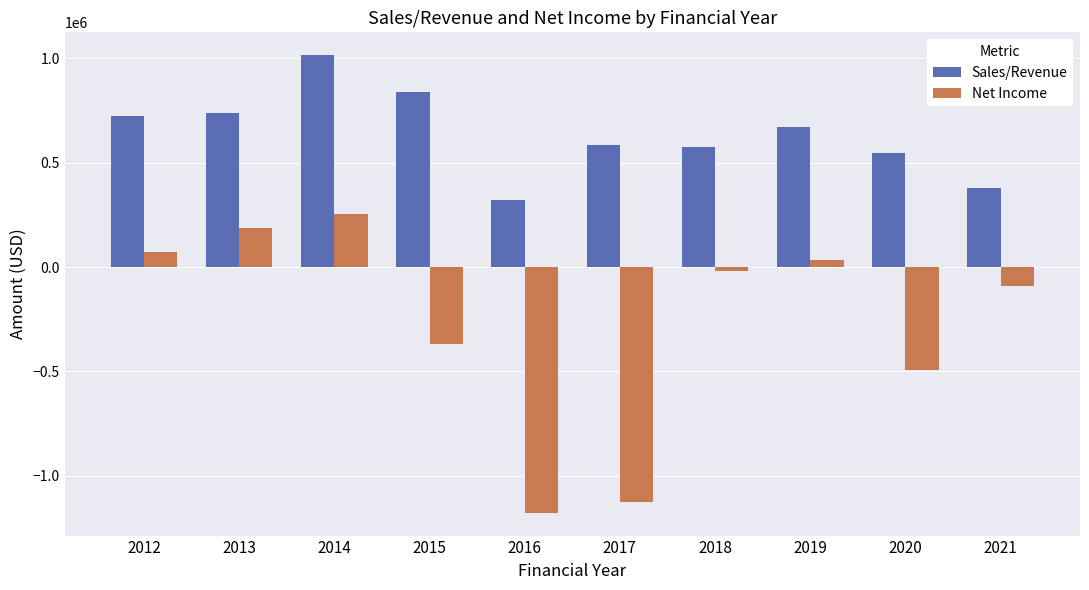

At which label is Net Income closest to -462691?

2020